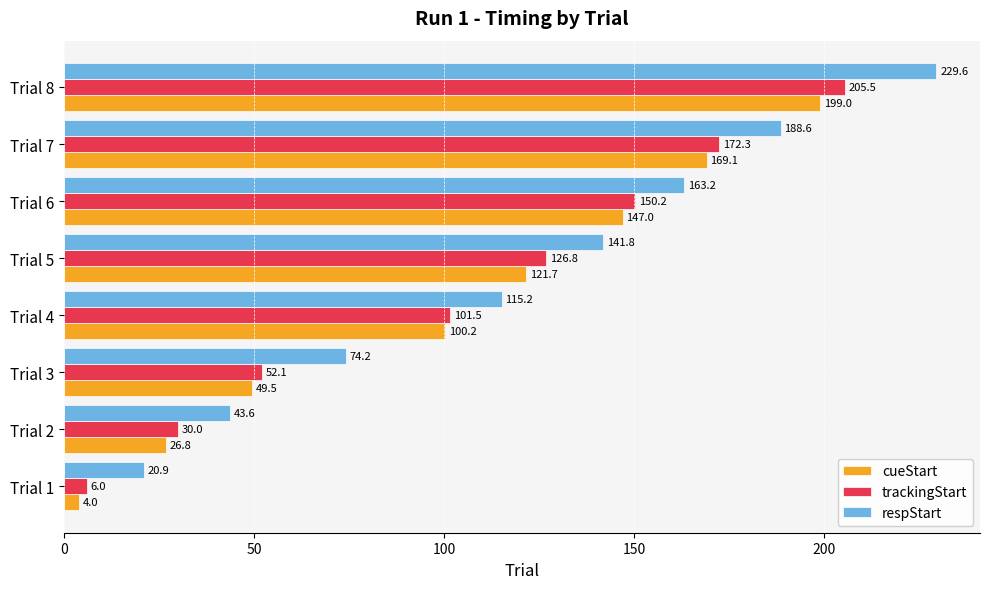

The cueStart series shows 100.2 at Trial 4. True or false?

True